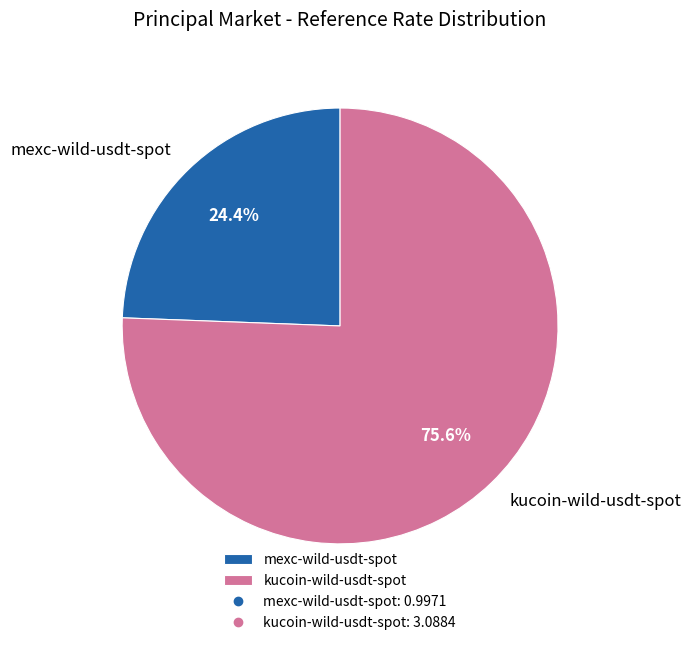

Which slice is the smallest?

mexc-wild-usdt-spot